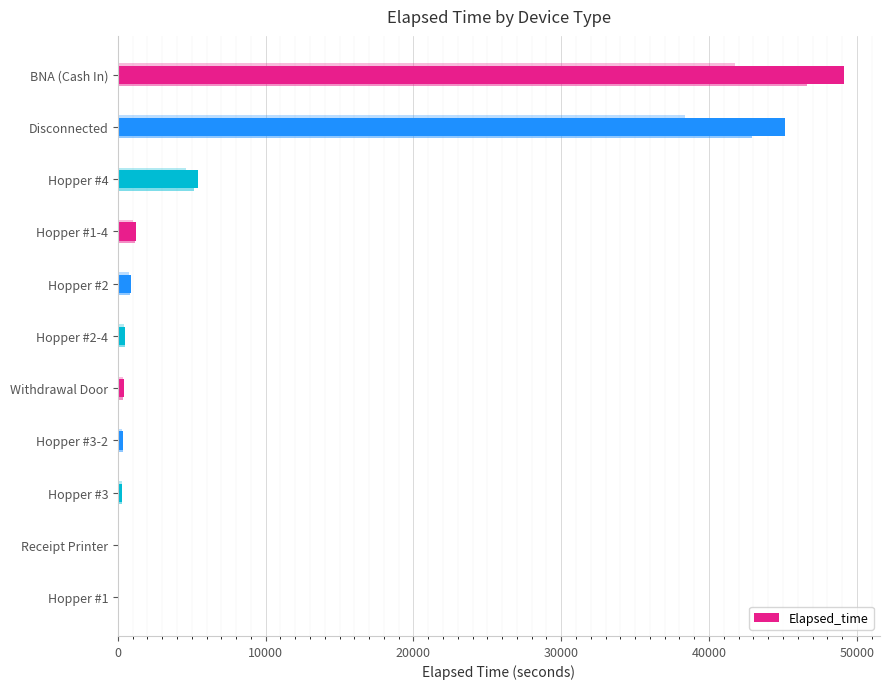

What is the sum of the values at Hopper #3 and Hopper #3-2?

645